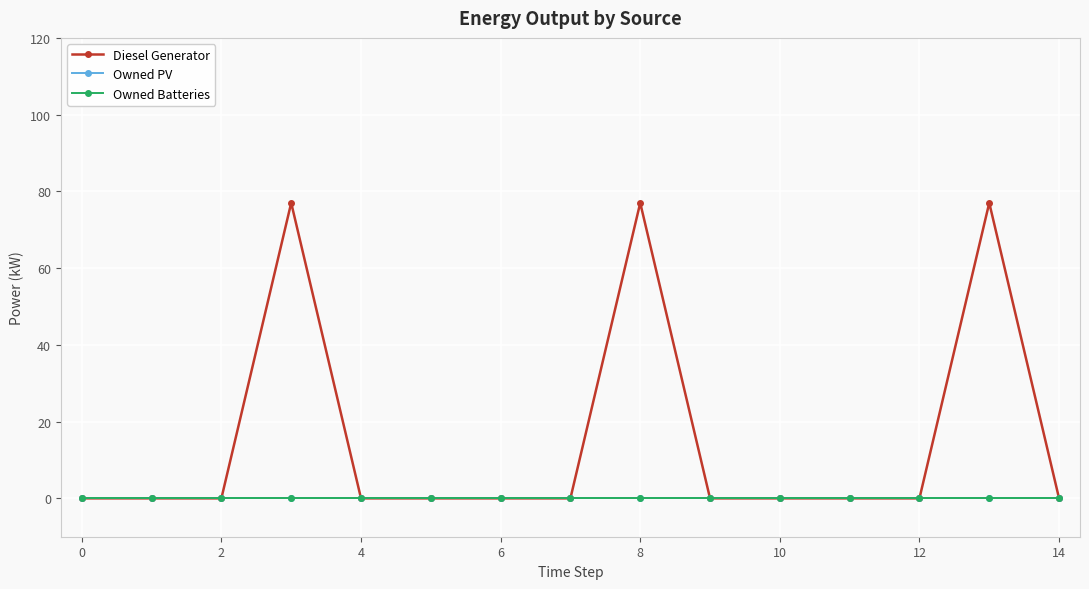

Is this an area chart (filled region under the line)?

No